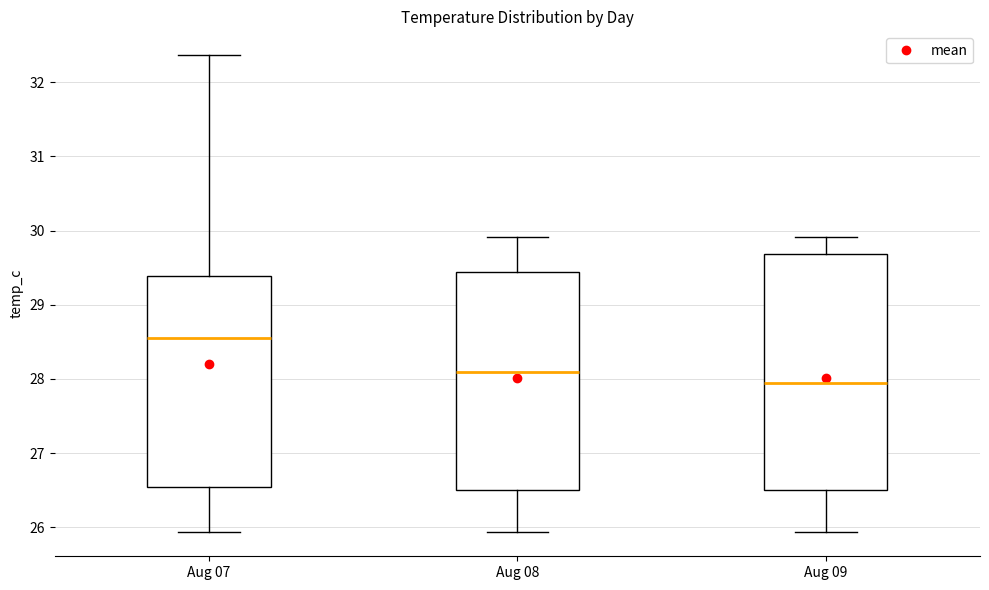

Which box's median line is the lowest?

Aug 09